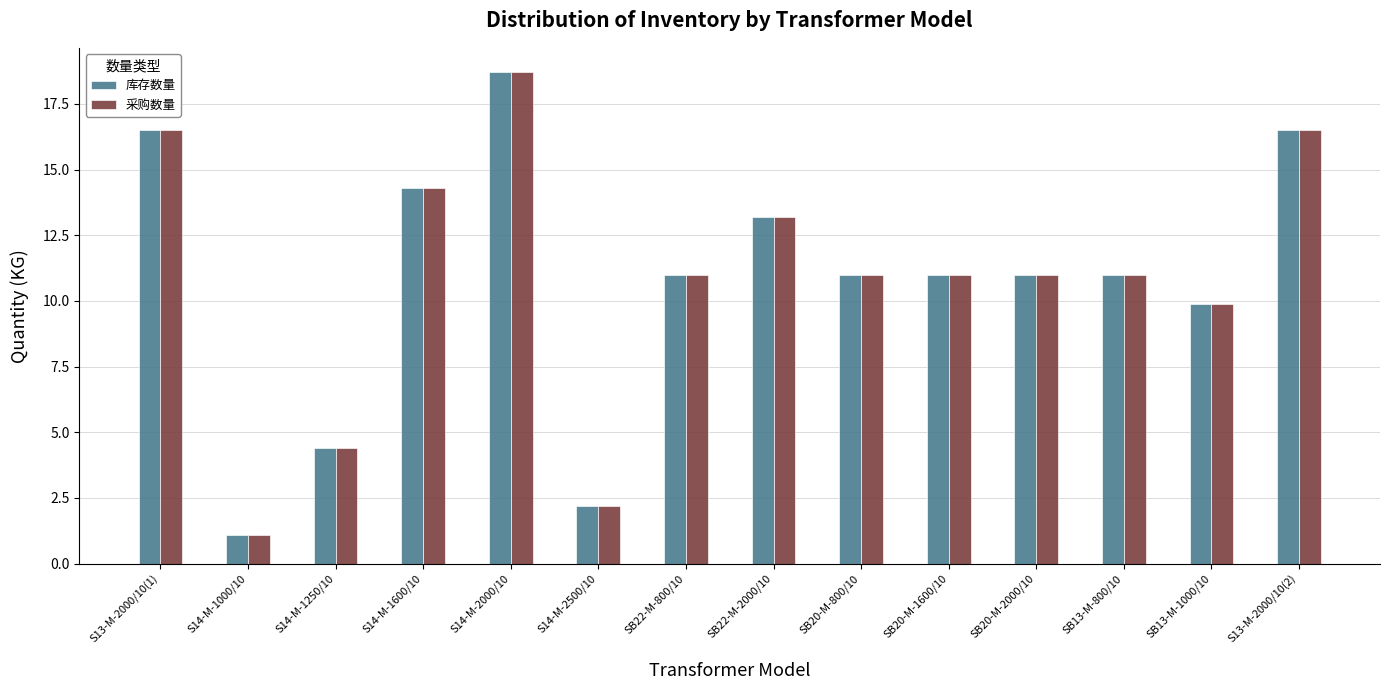

True or false: 库存数量 has a value of 4.4 at S14-M-1250/10.

True